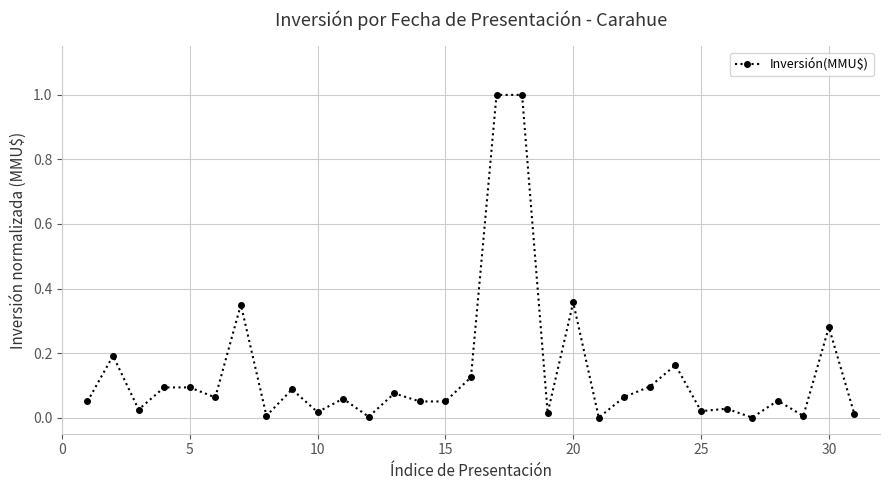

What is the value of the 17th point from the left?

1.0